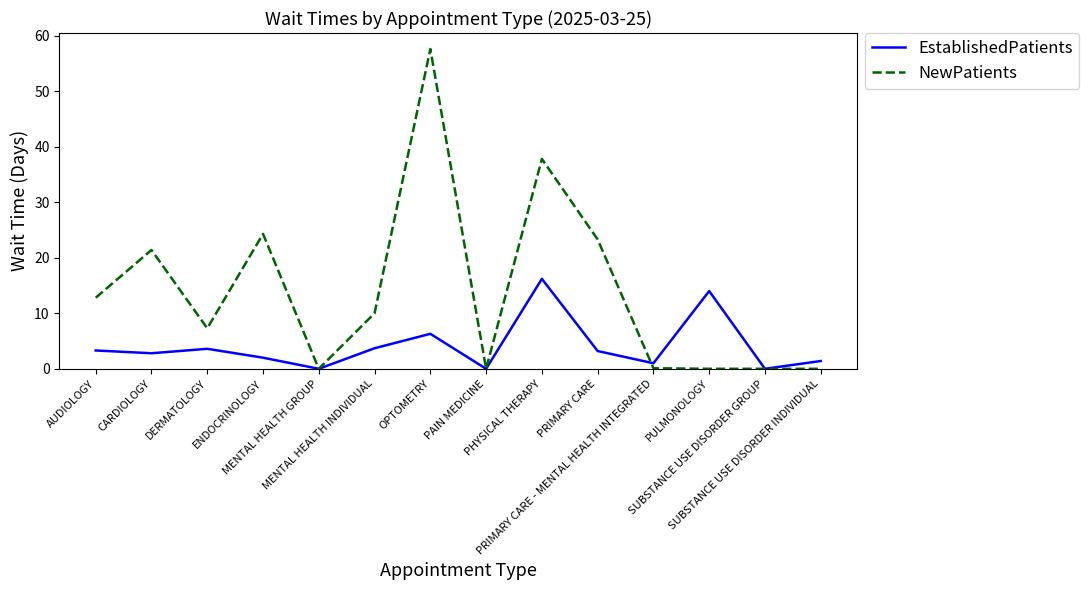

Which series has the largest total across all categories?

NewPatients